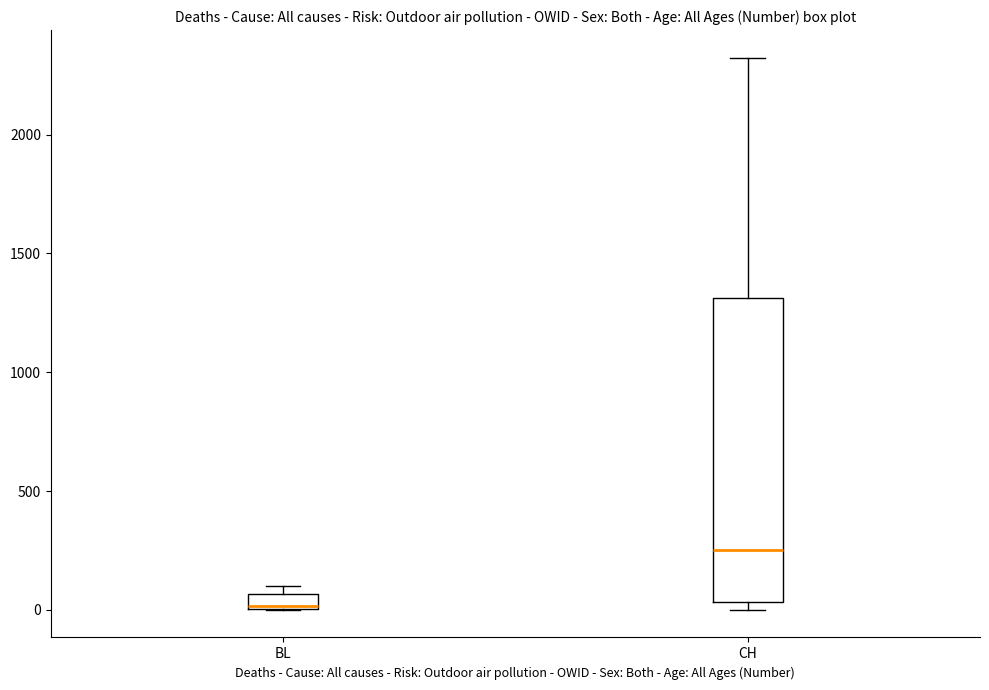

Where does the upper whisker of the box for CH end on the y-axis? The values are not printed on the chart, so give them approximately, as read against the axis.

2300